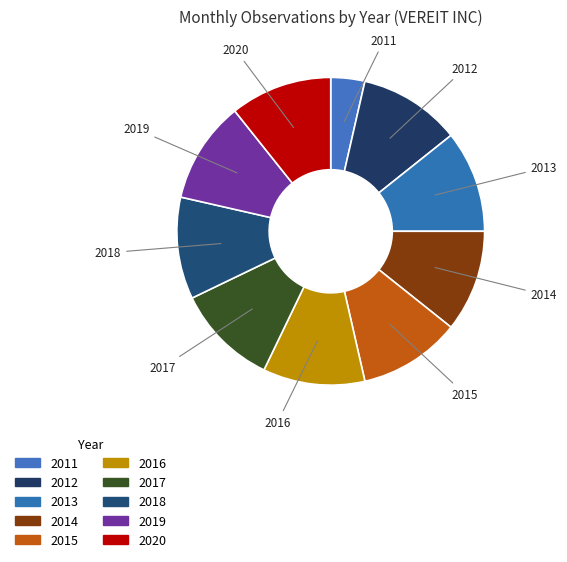

How many segments does this pie chart have?

10